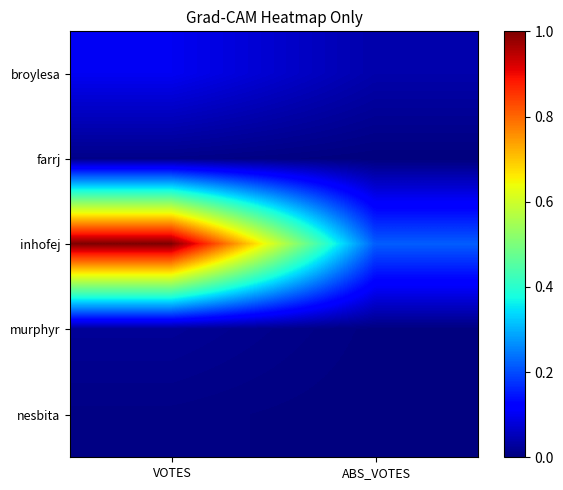

At which category is the sum across all series the highest?

VOTES